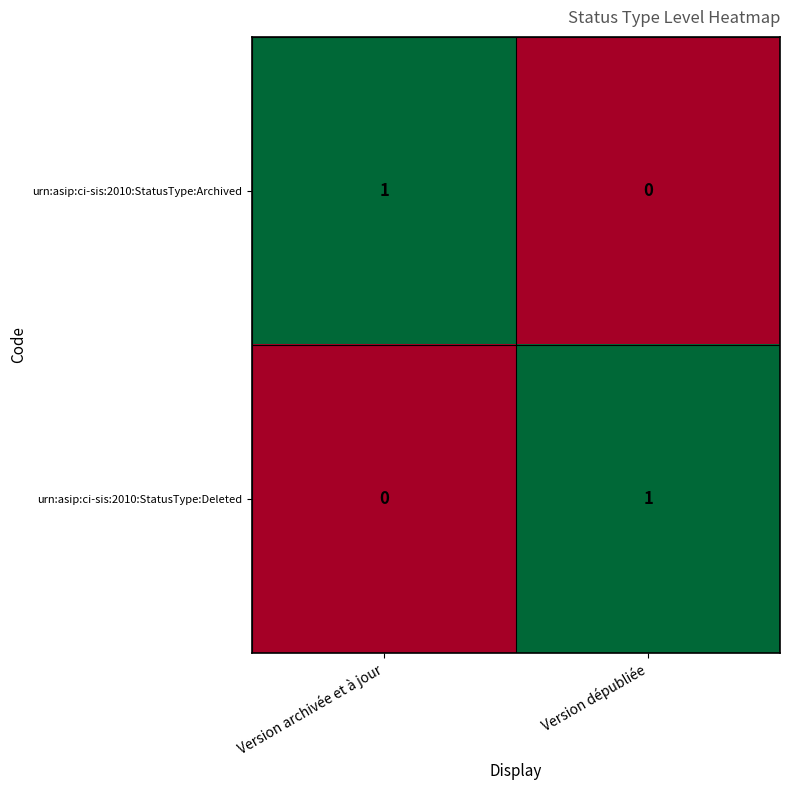

List the labels in order of urn:asip:ci-sis:2010:StatusType:Deleted value, smallest first.

Version archivée et à jour, Version dépubliée